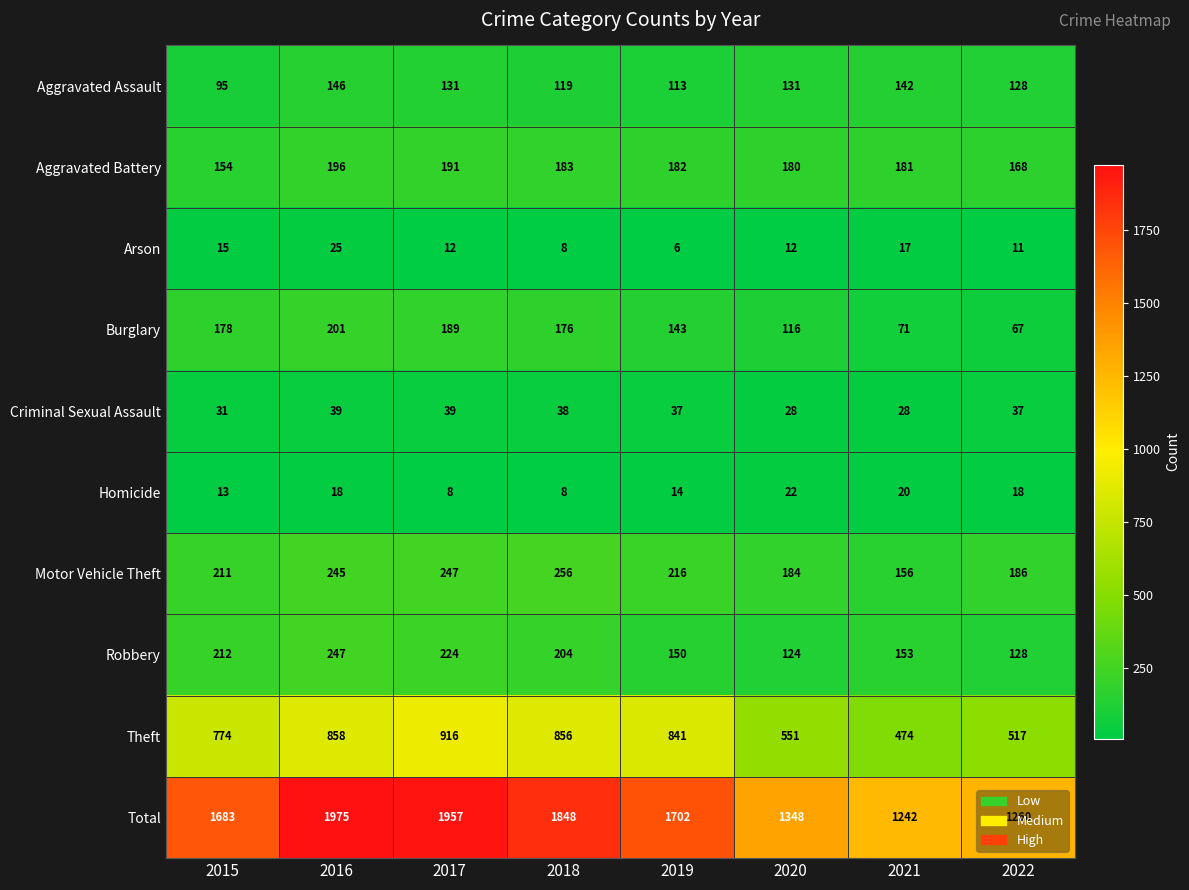

Which series has the largest total across all categories?

Total